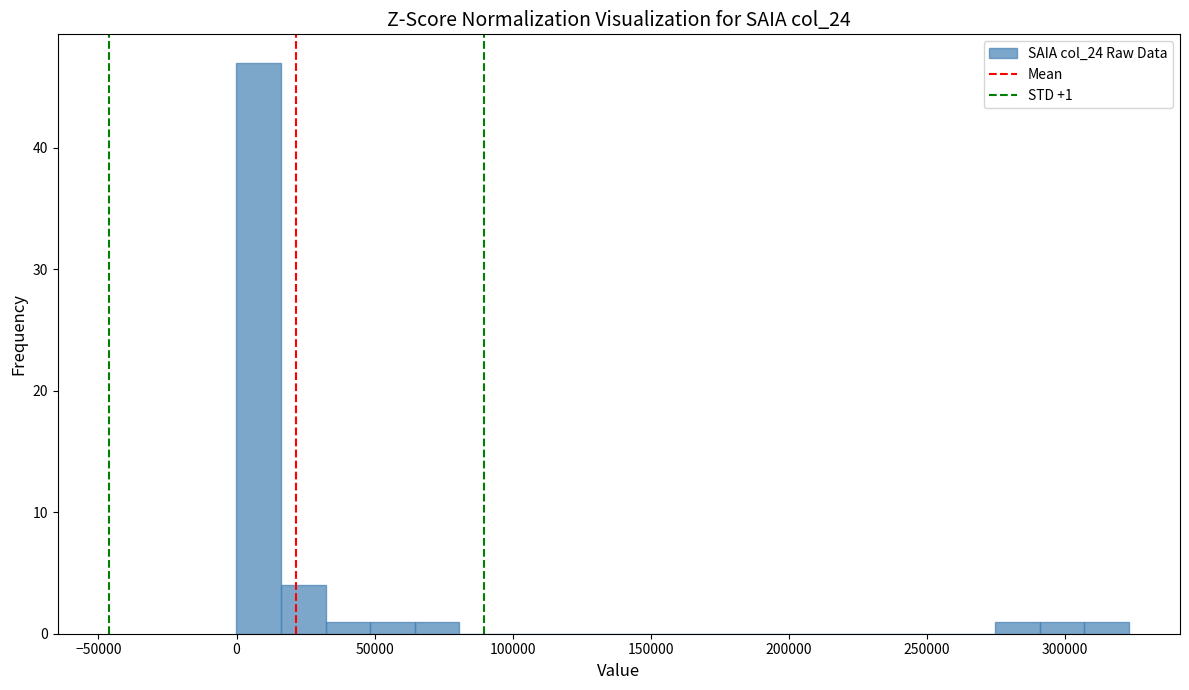

Read against the x-axis, roughly where is the centre of the tallest bar?

10000